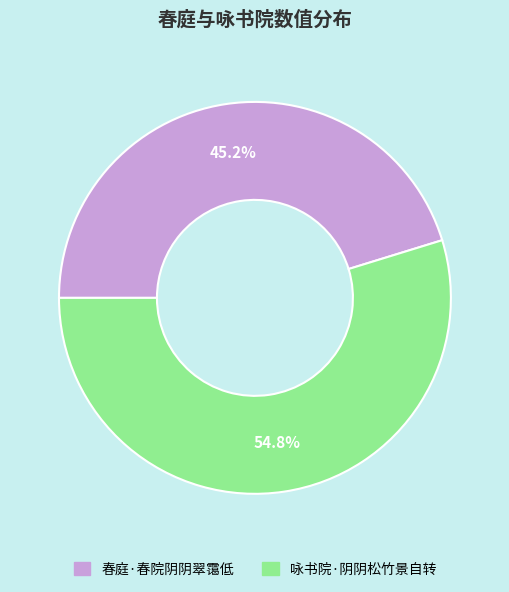

Which slice is the smallest?

春庭·春院阴阴翠霭低